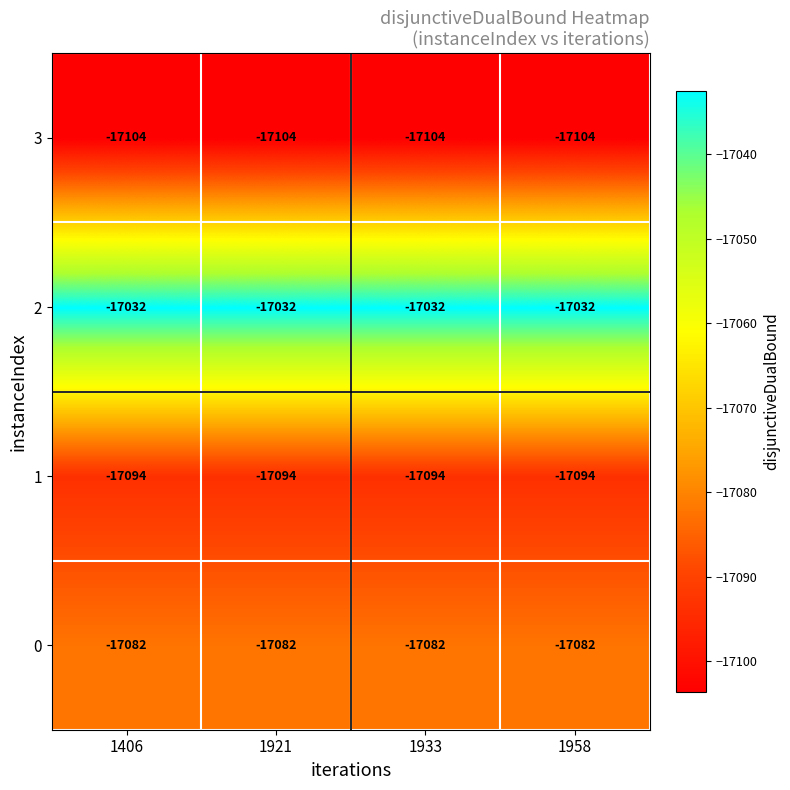

What is the total value across all series at 1933?

-68312